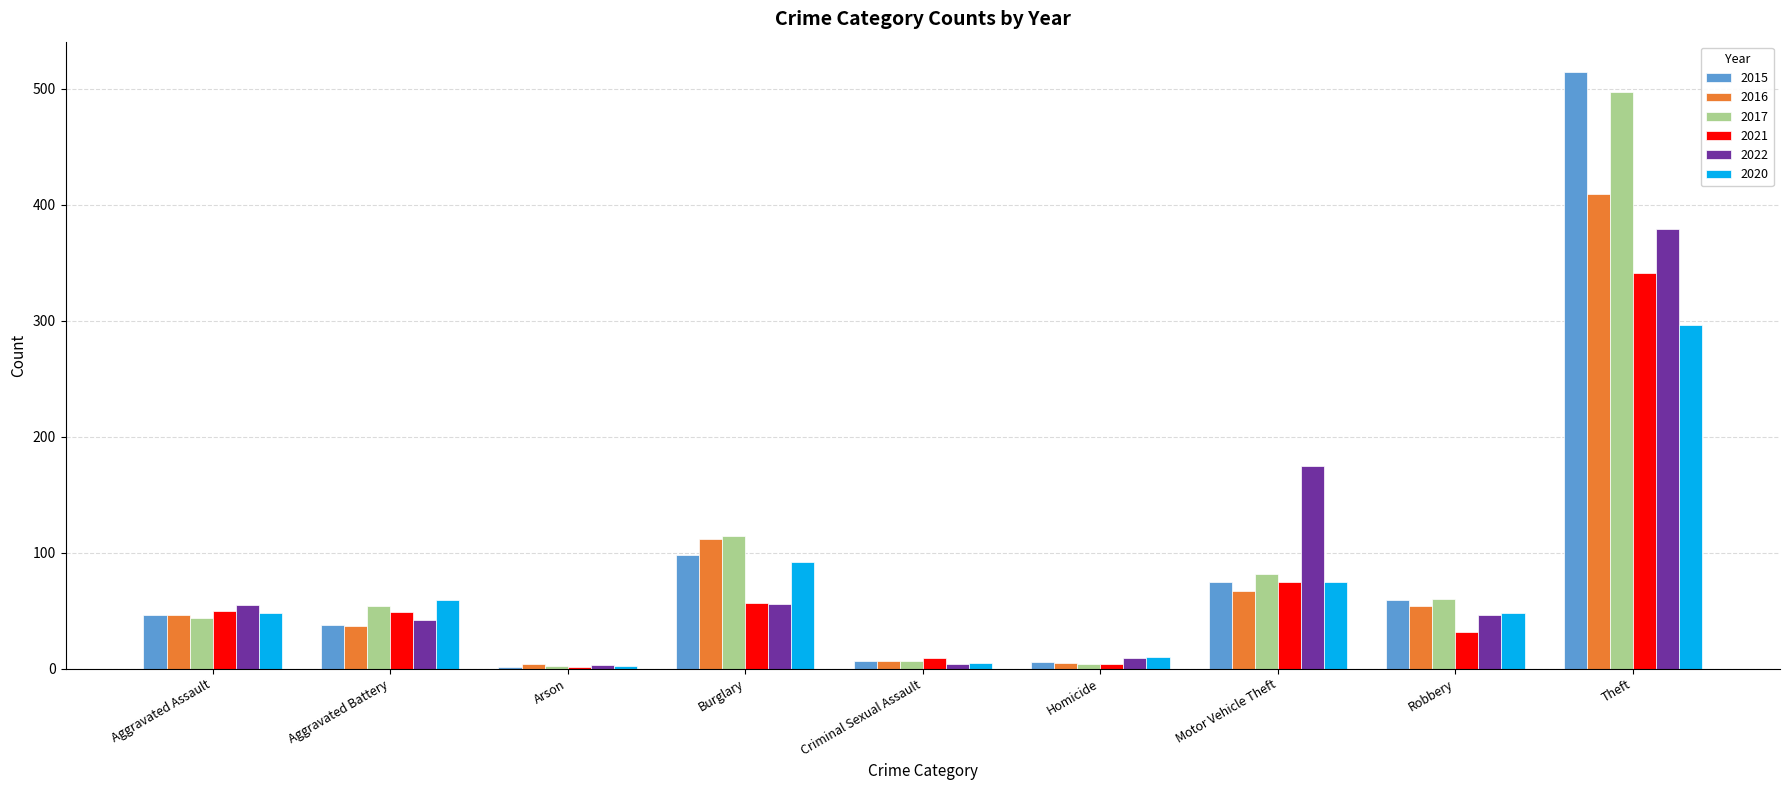

What is the total value across all series at Criminal Sexual Assault?

39